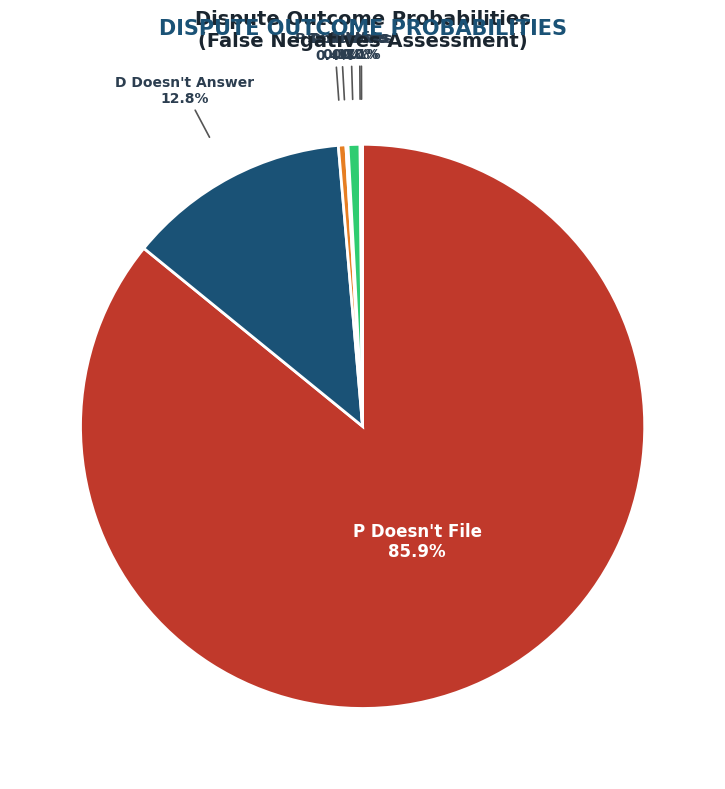

Does any single category account for the majority?

Yes